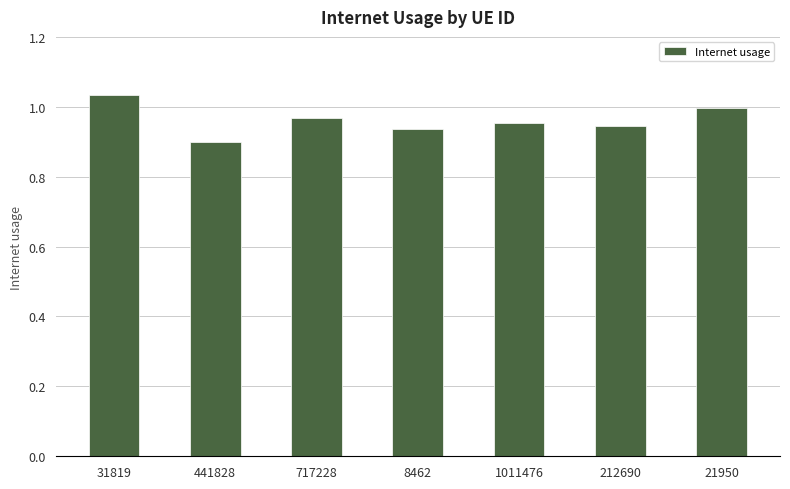

Which label corresponds to the largest value in the chart?

31819